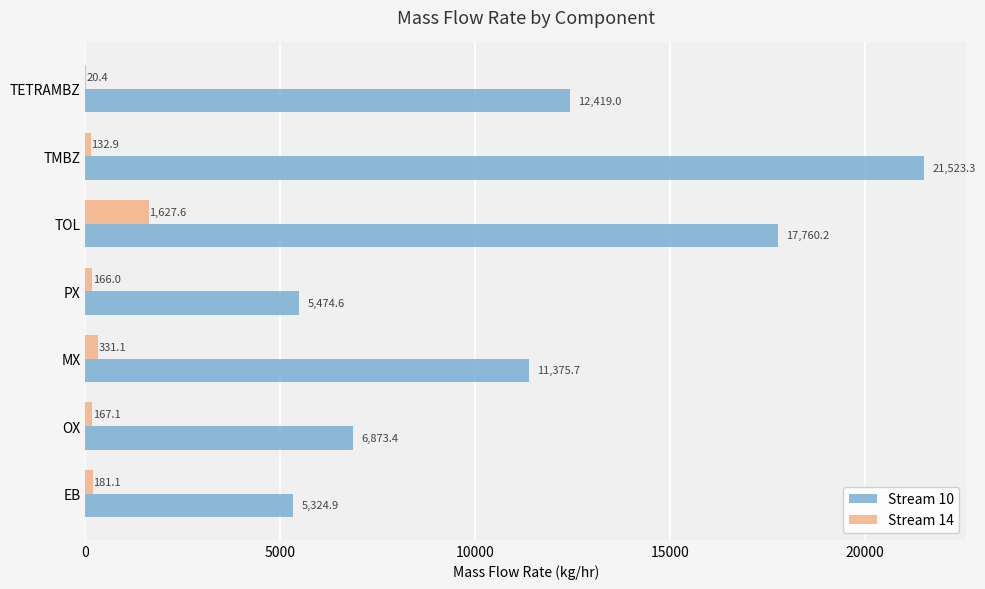

How many data points in Stream 10 are above 11375?

4